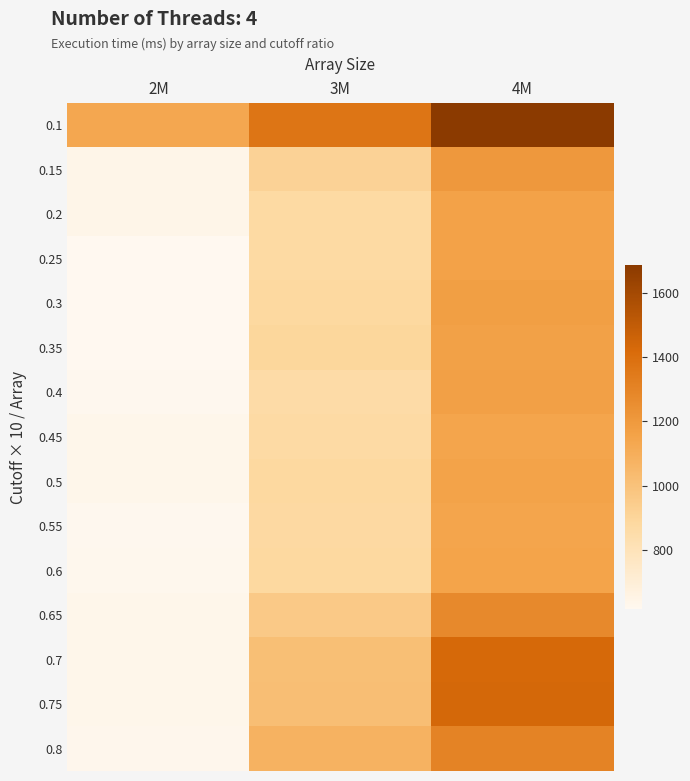

At how many categories does at least one series exceed 931?

3